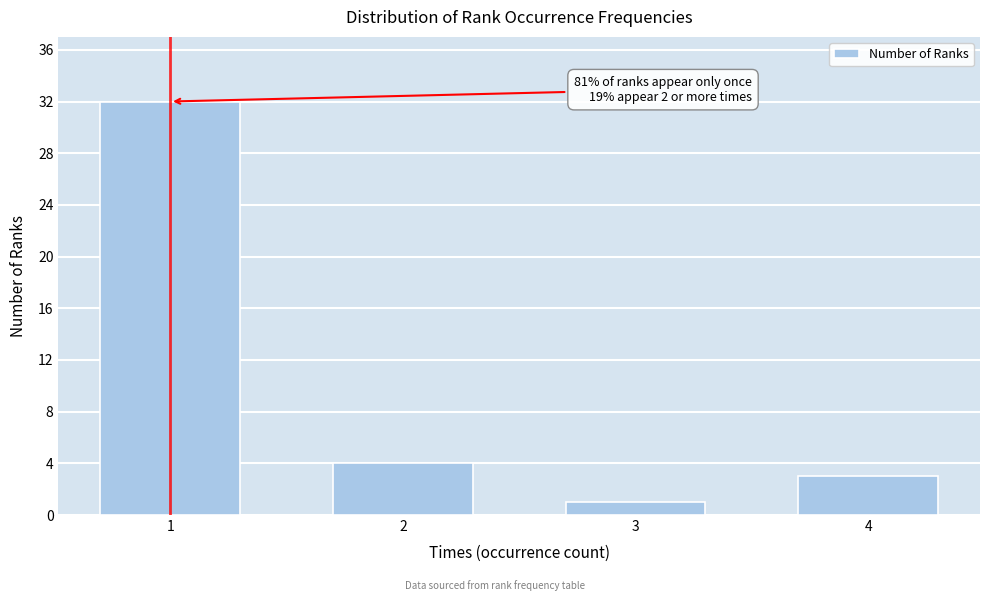

Reading left to right, extract all data points from this chart.

1=32	2=4	3=1	4=3